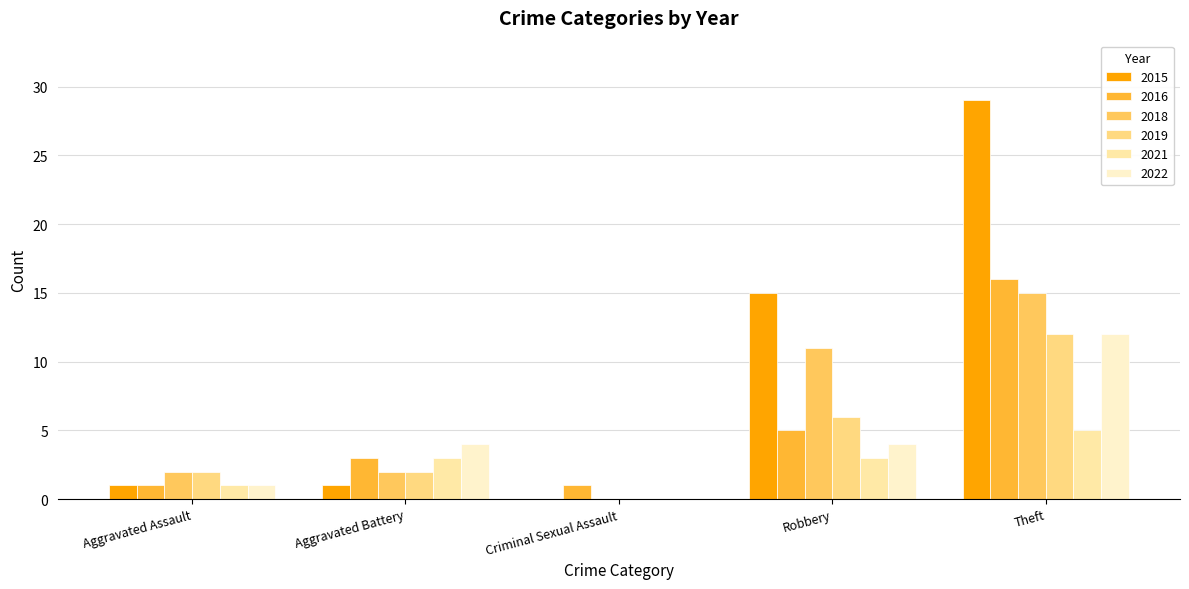

Which has a higher value, Criminal Sexual Assault or Aggravated Battery?

Aggravated Battery